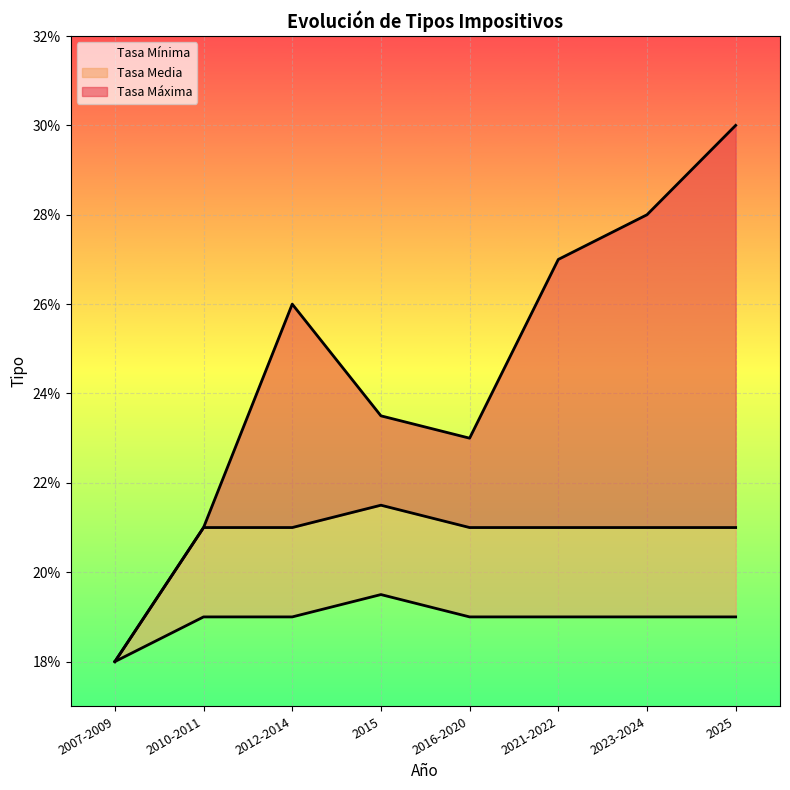

How many interior local peaks does the Tasa Mínima series have?

1